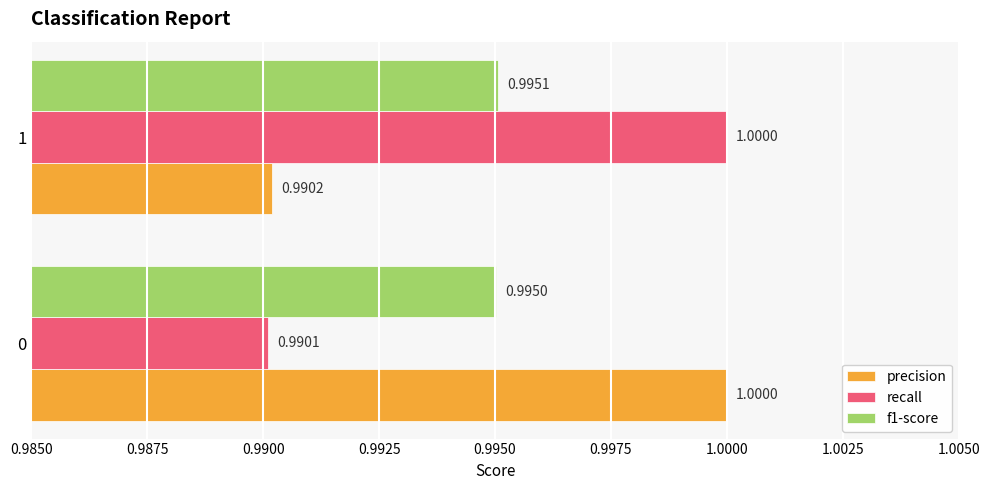

Which series has the largest total across all categories?

precision